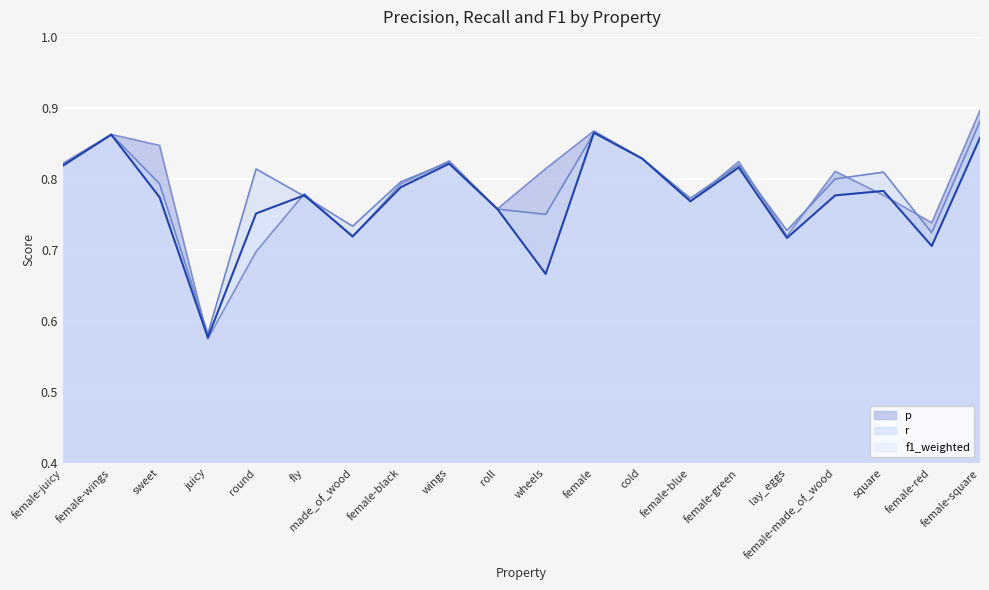

The f1_weighted series shows 1.3 at female-green. True or false?

False